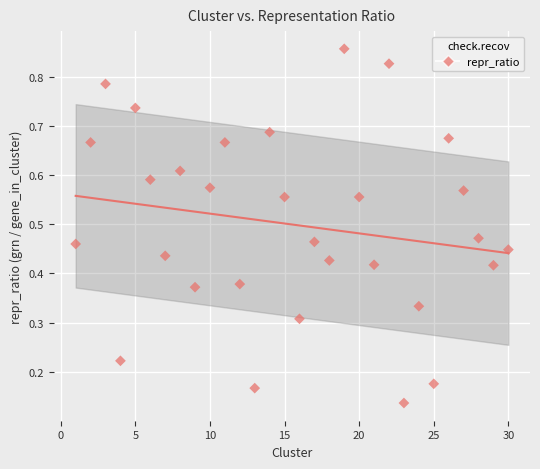

What is the range of X values (max minus min)?

29.0